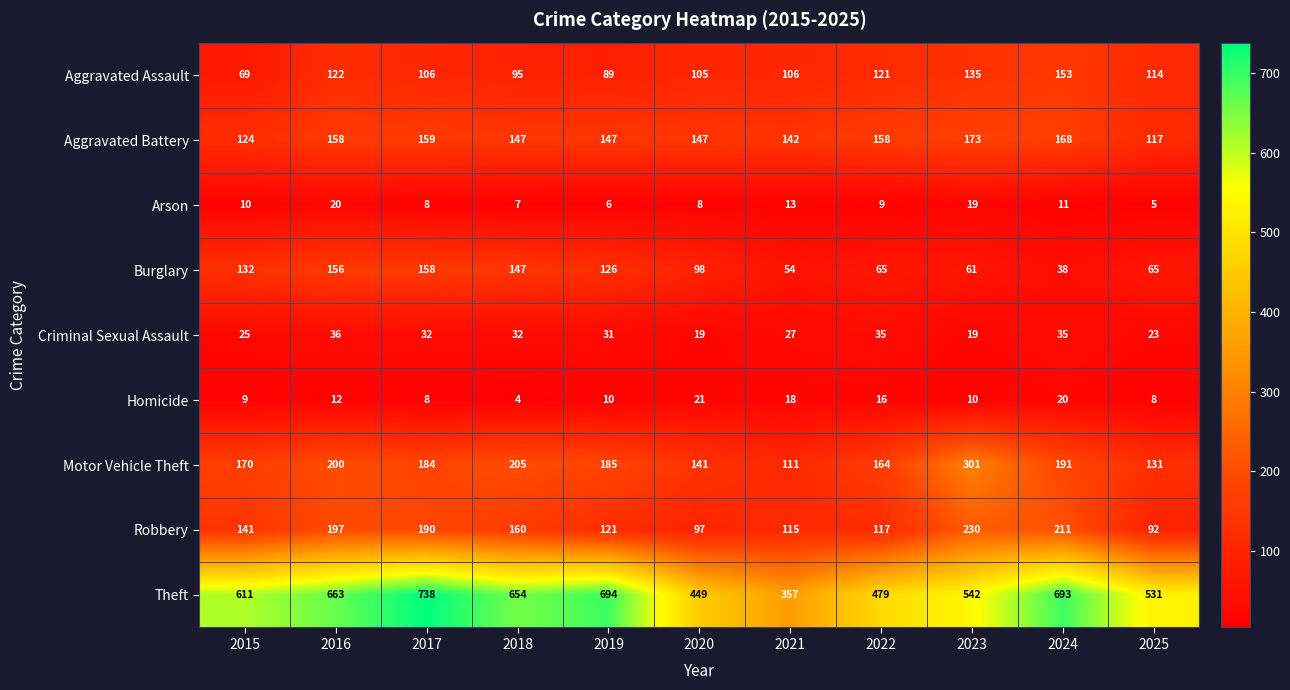

At which category is the sum across all series the highest?

2017